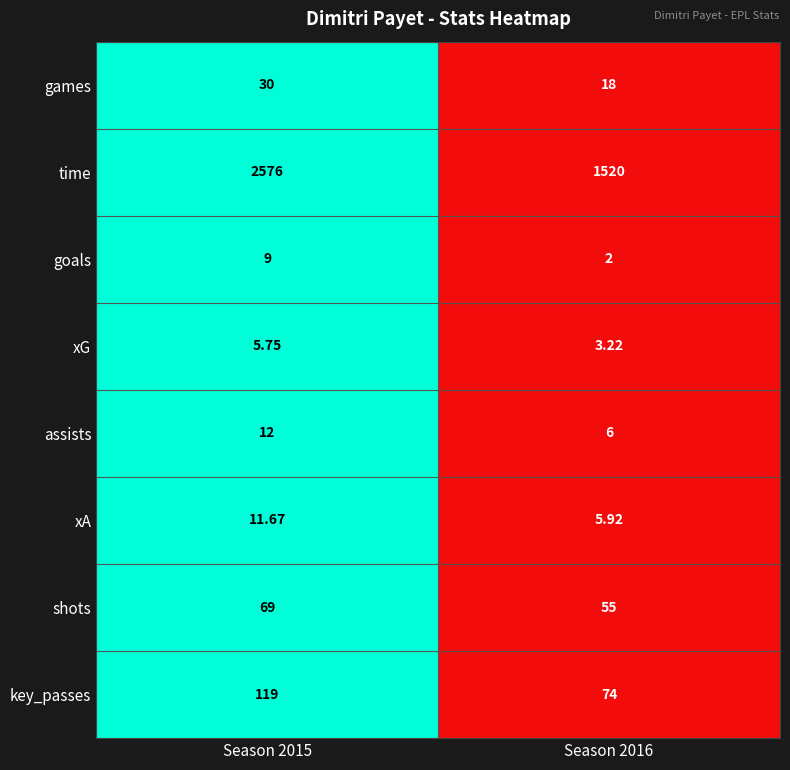

Which series has the largest total across all categories?

time